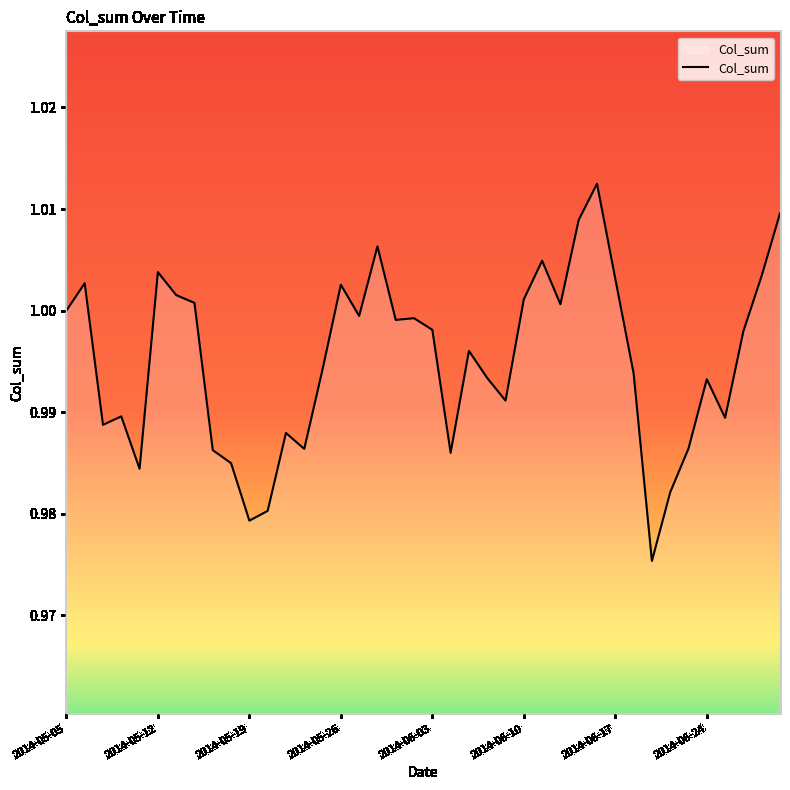

Which label corresponds to the smallest value in the chart?

2014-06-19